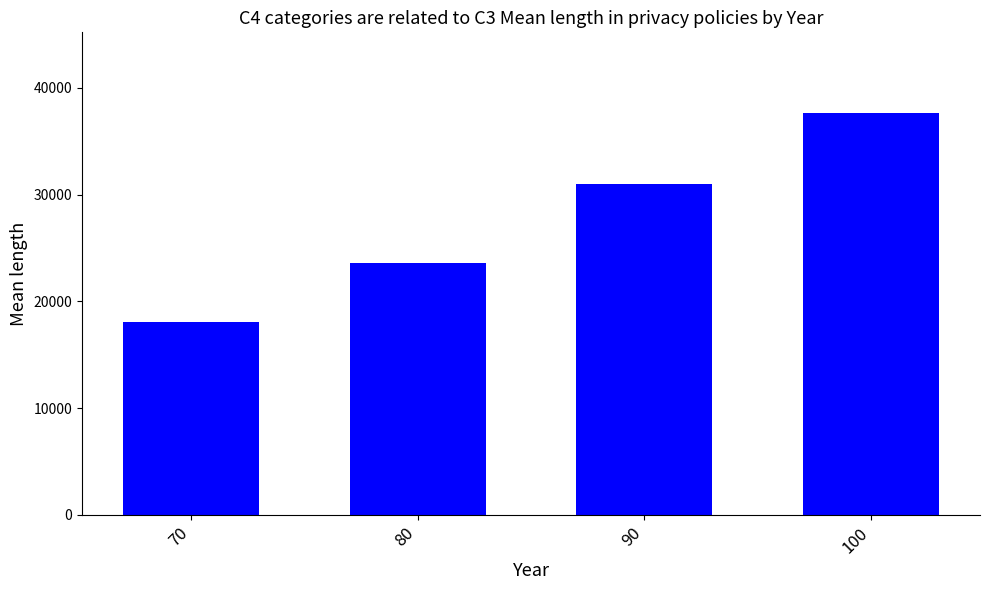

Does the chart contain stacked bars?

No